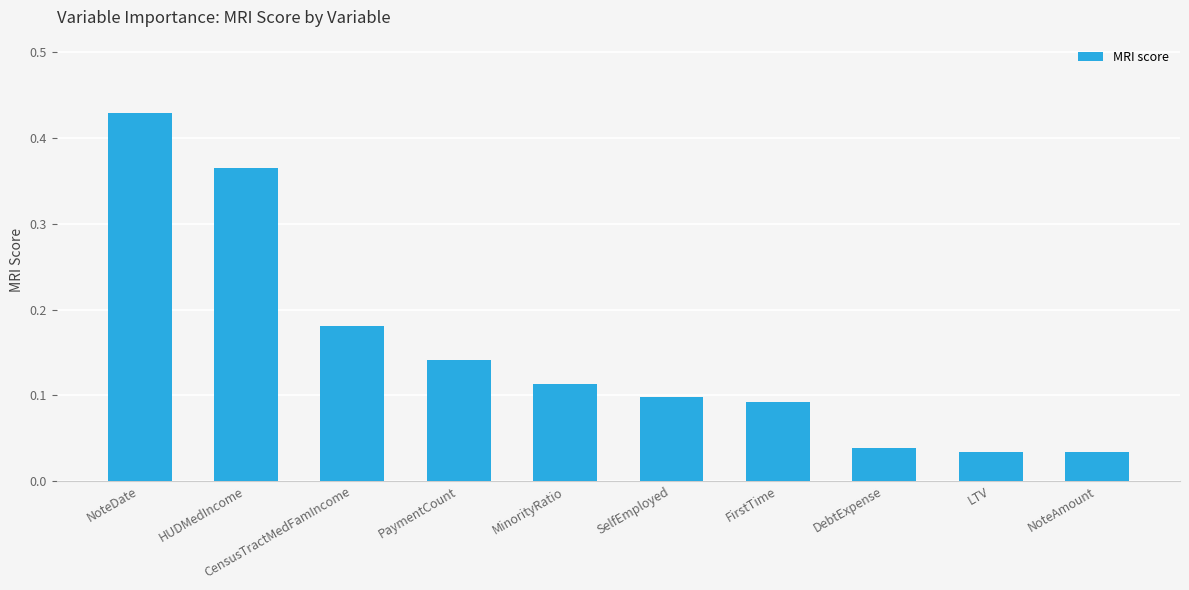

True or false: the data shows 0.3 at CensusTractMedFamIncome.

False